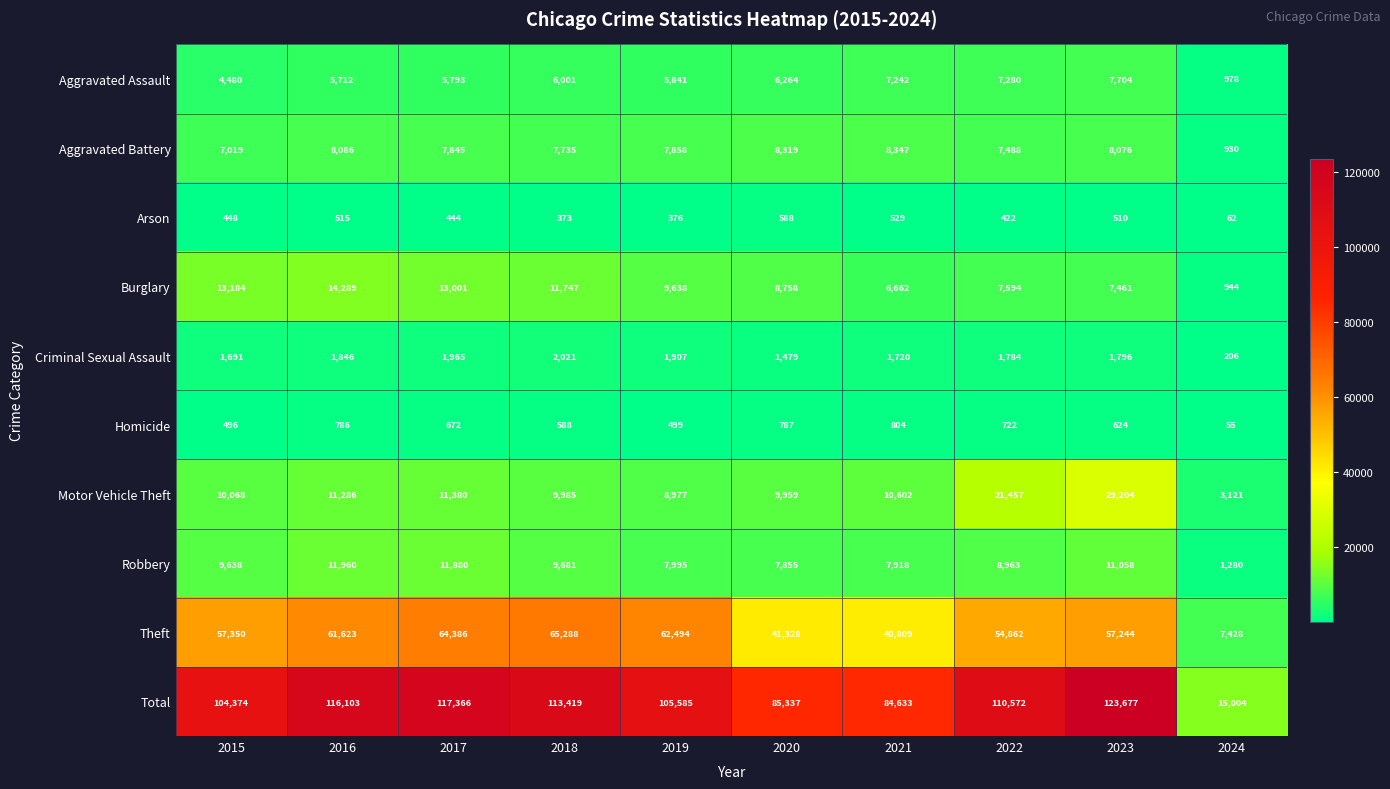

At which label is Aggravated Battery closest to 4638?

2015